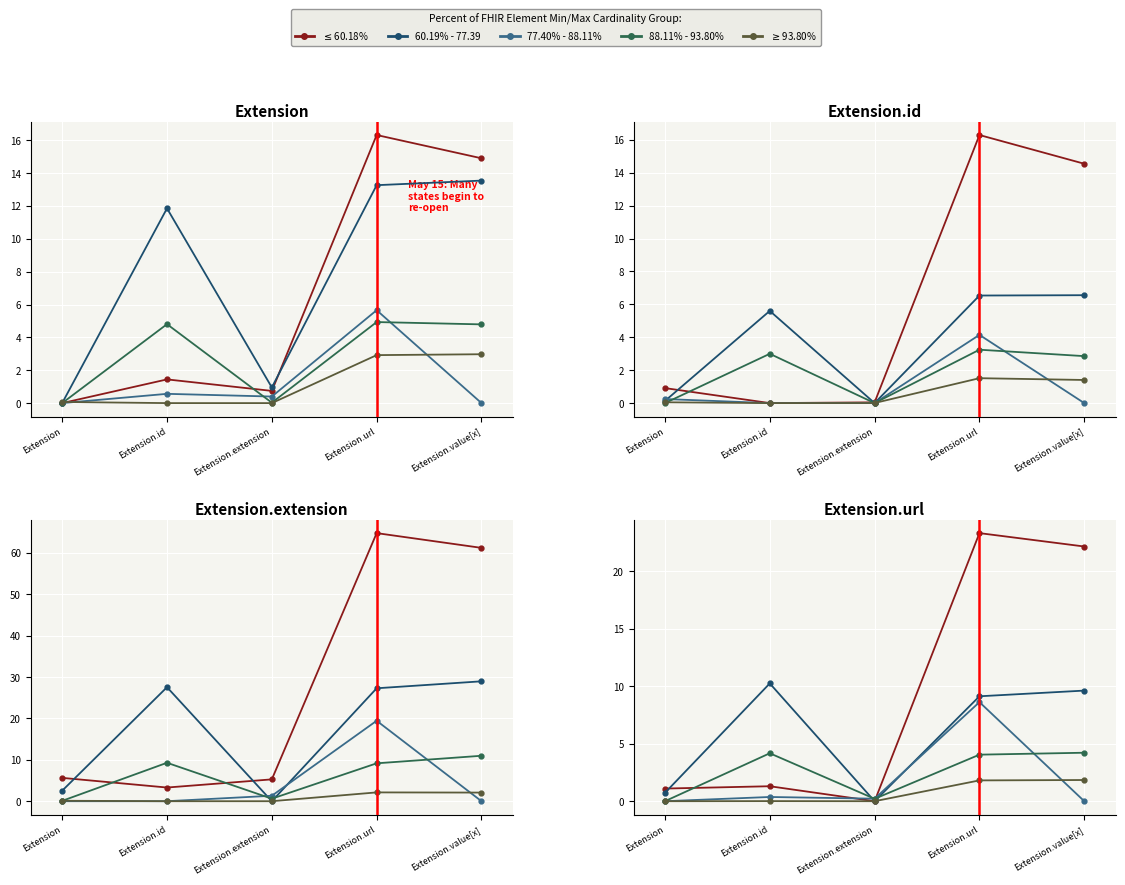

What value does the ≥93.80% series have at Extension.value[x]?

1.8